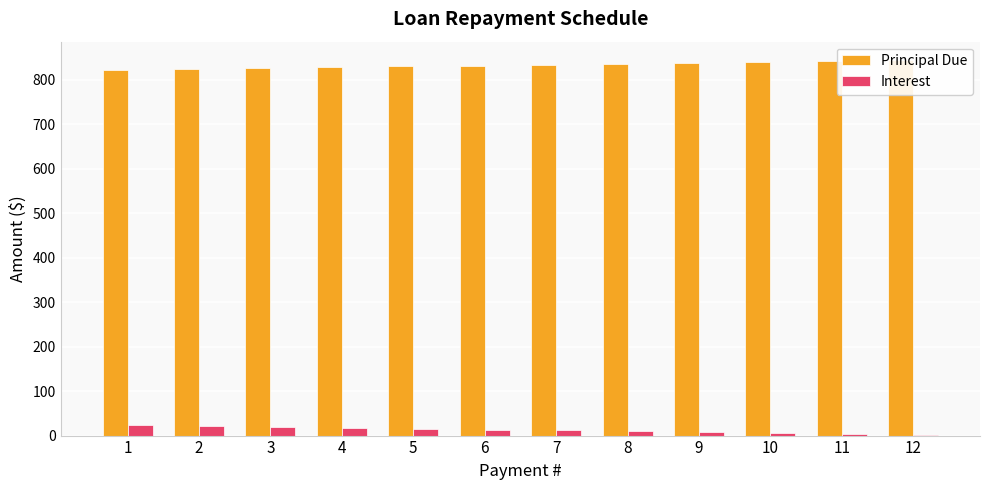

What is the sum of the Principal Due values at 12 and 10?

1684.0